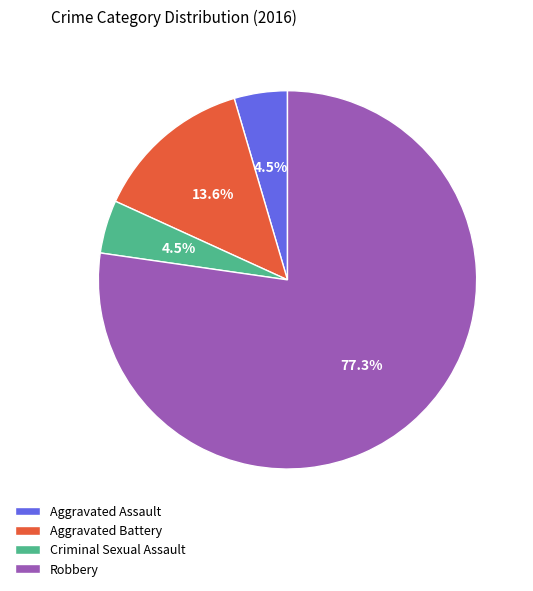

Which has a higher value, Aggravated Battery or Robbery?

Robbery